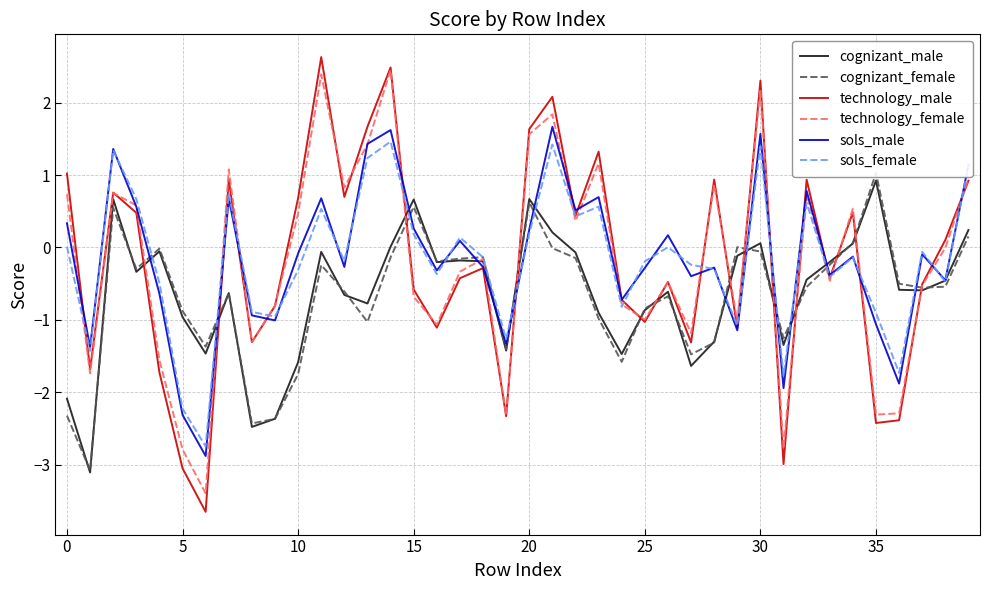

Is this an area chart (filled region under the line)?

No